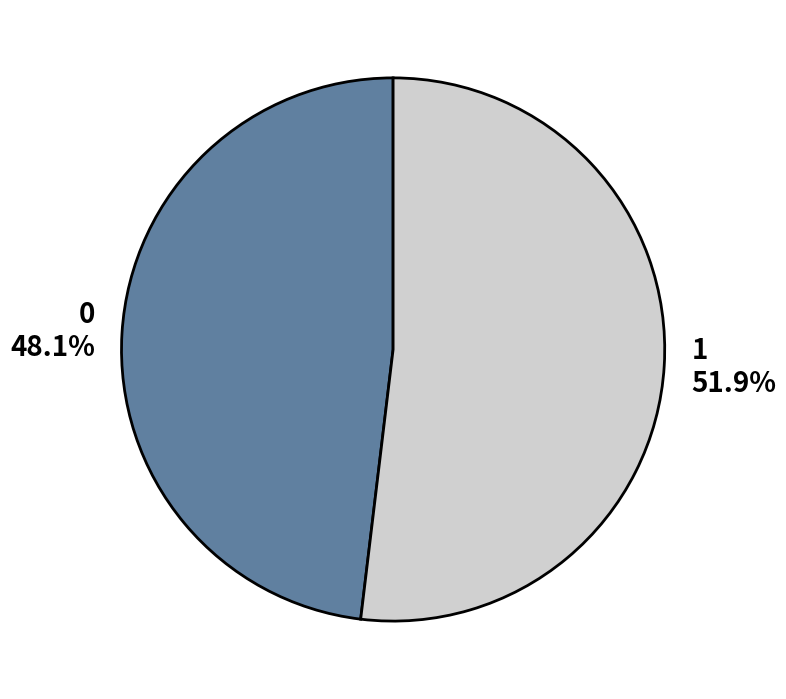

Approximately how many times larger is the value at 0 compared to 1?

0.9